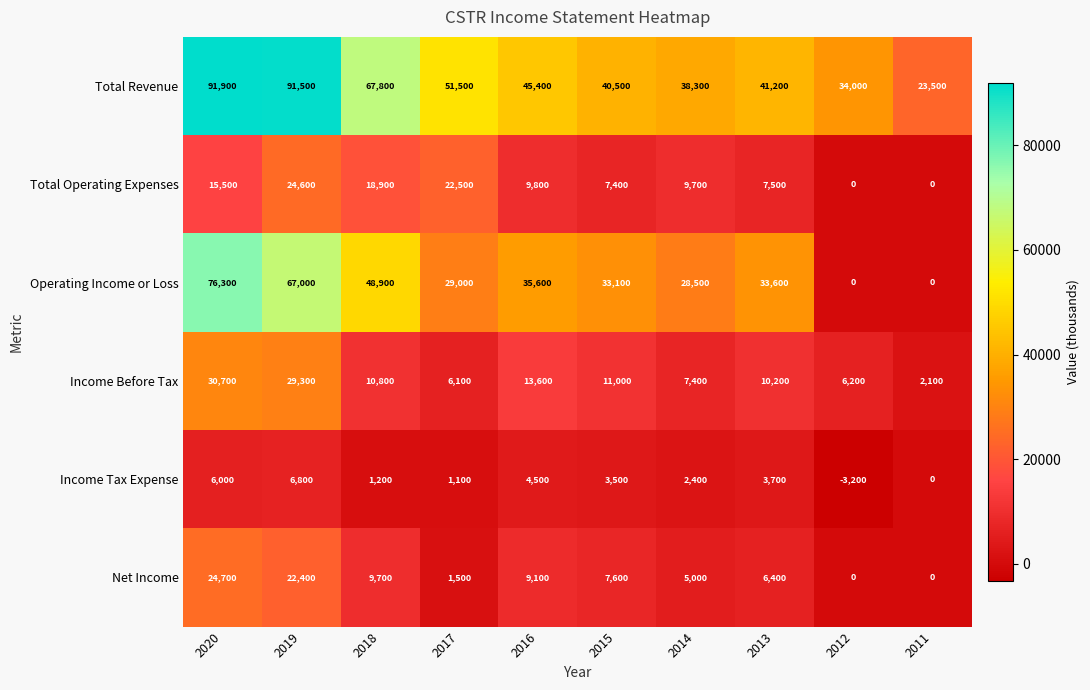

Is it true that Total Operating Expenses equals 12055 at 2013?

False